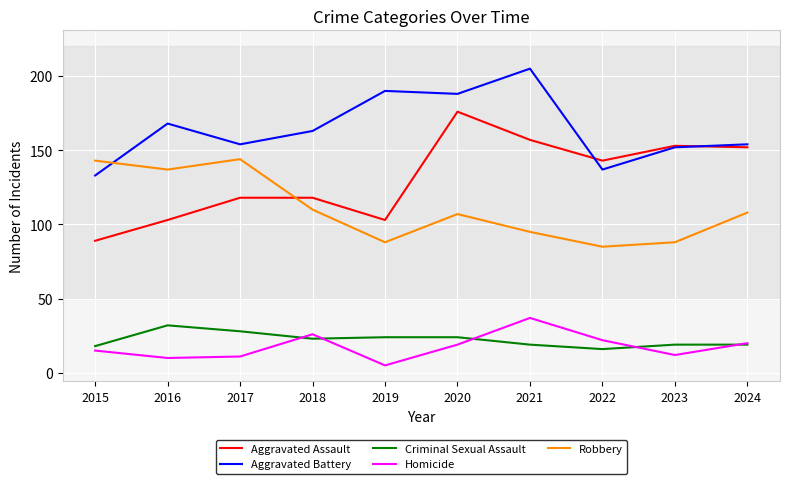

At which label does Robbery reach its minimum?

2022